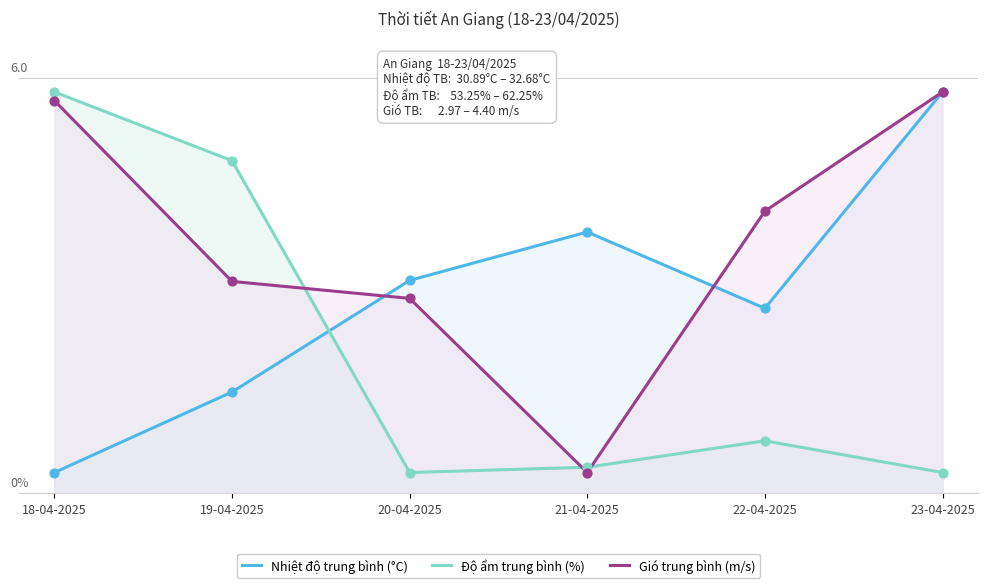

Which series reaches the minimum Y coordinate?

Nhiệt độ trung bình (°C)